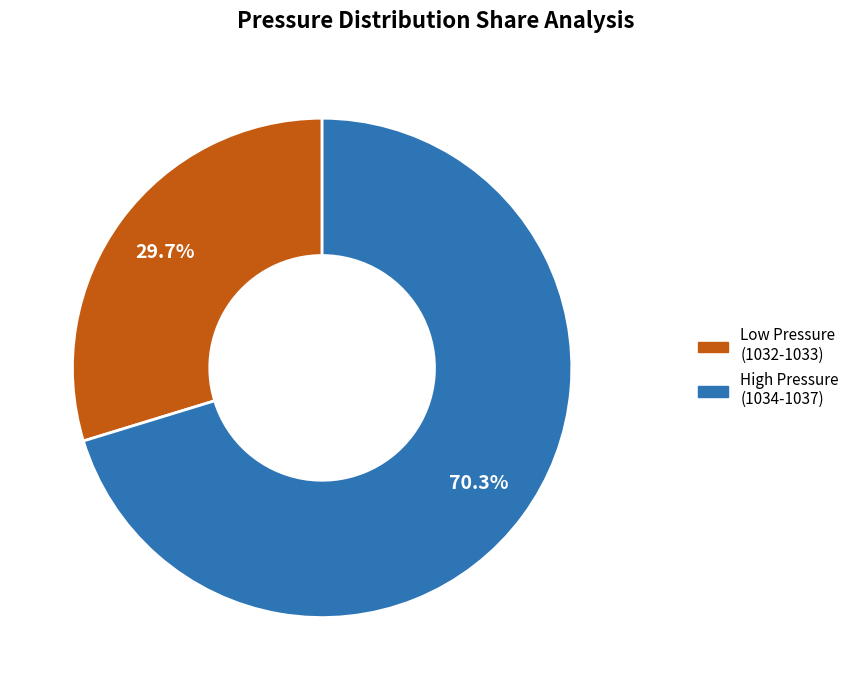

Is there a majority slice in this chart?

Yes